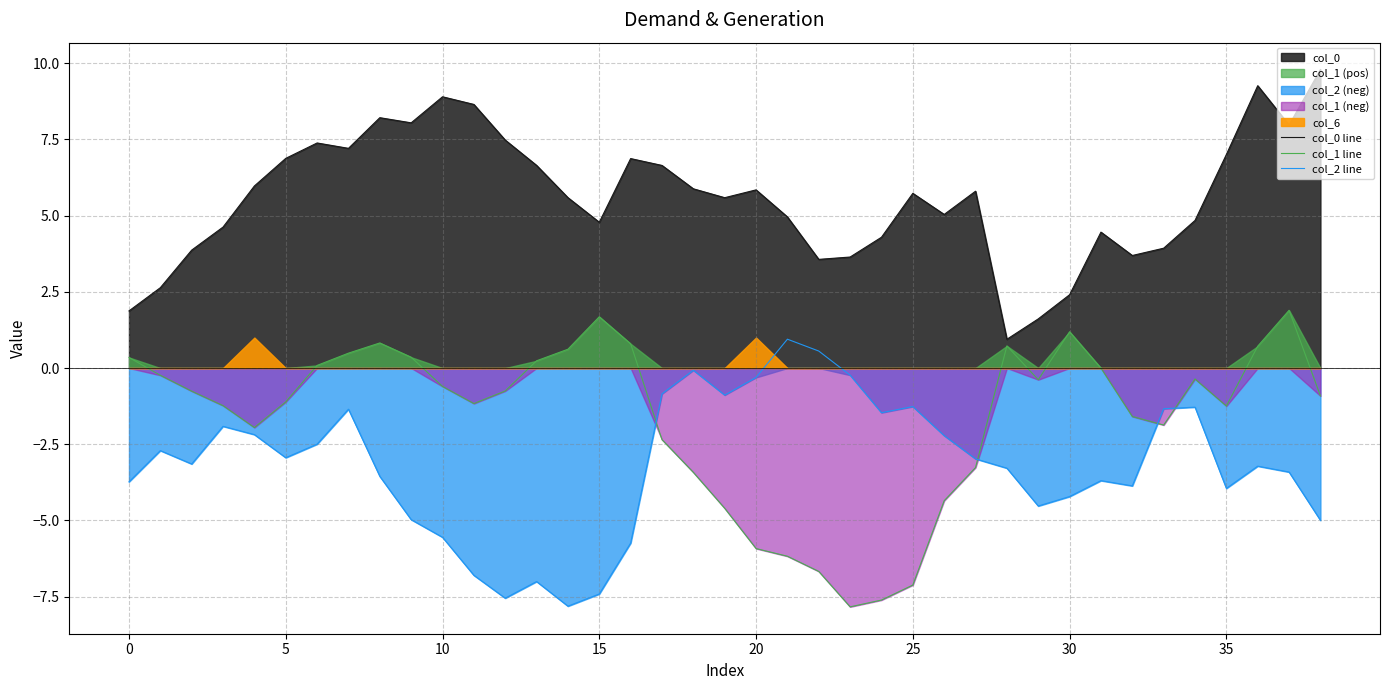

True or false: col_2 line and col_0 line intersect in this chart.

False